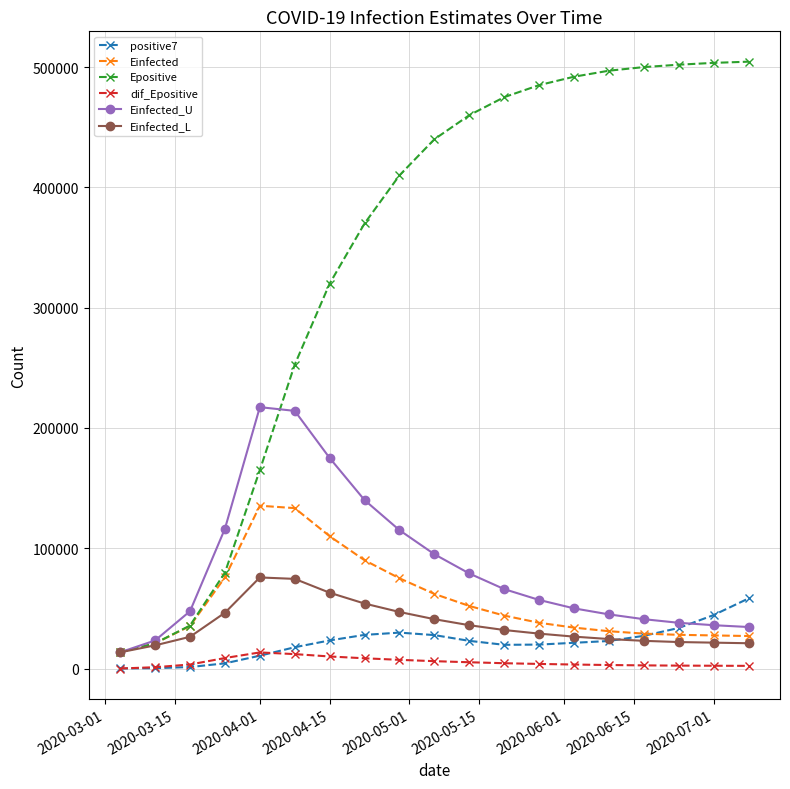

What is the value of the Einfected point at the 15th from the left?

31000.0